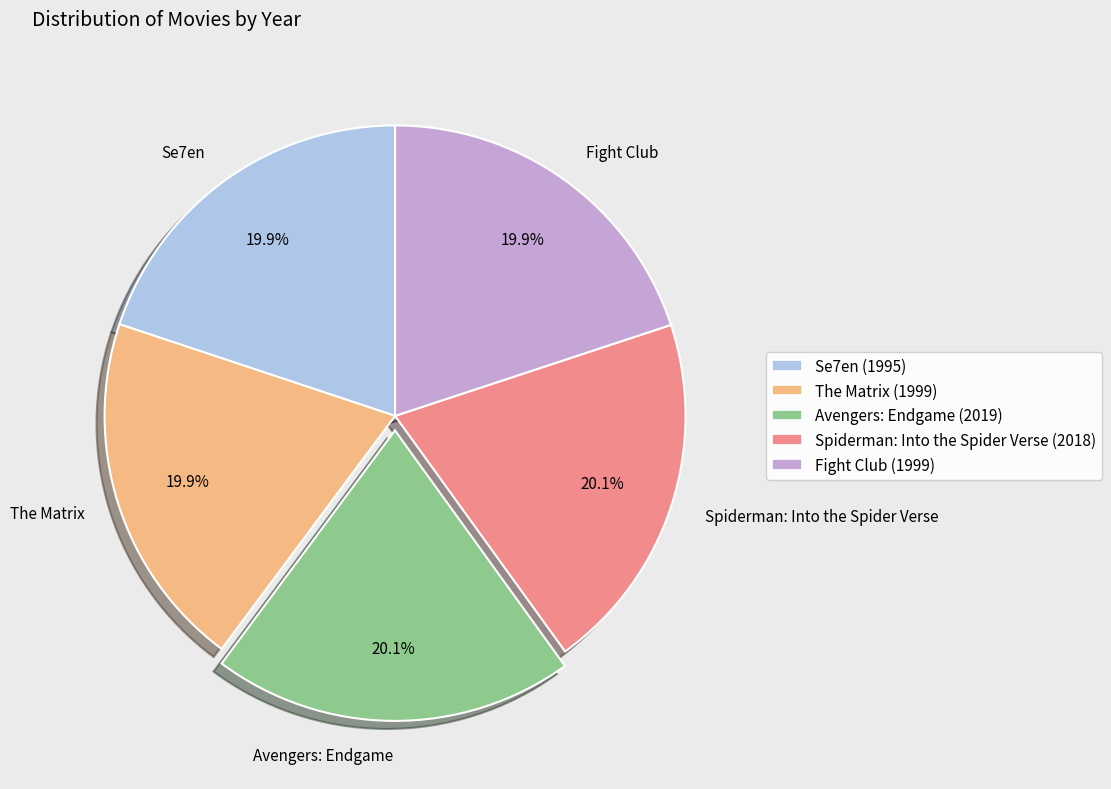

Count the number of slices in the pie.

5